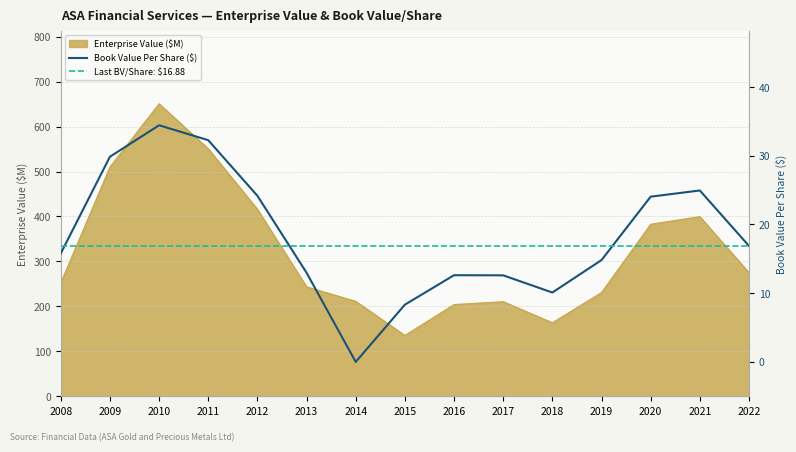

At which label does EnterpriseValue reach its peak?

2010